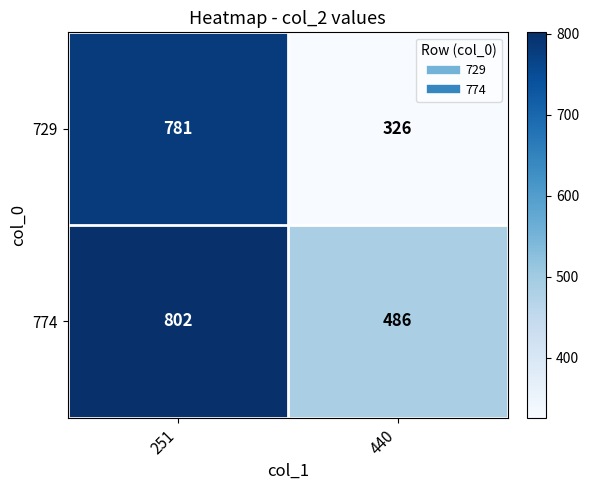

The 774 series shows 802 at 251. True or false?

True